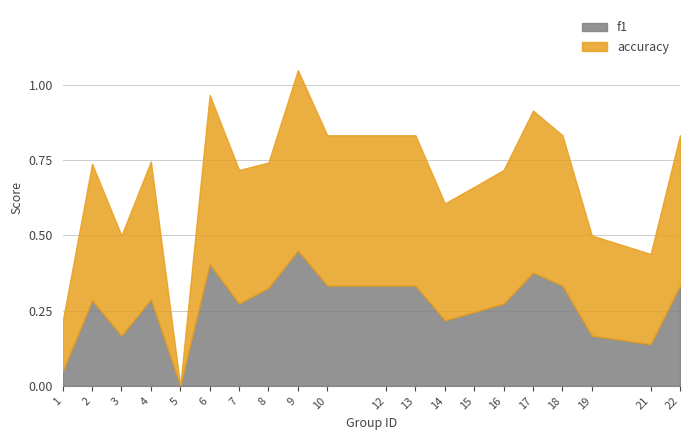

Between 15 and 3, which is larger?

15